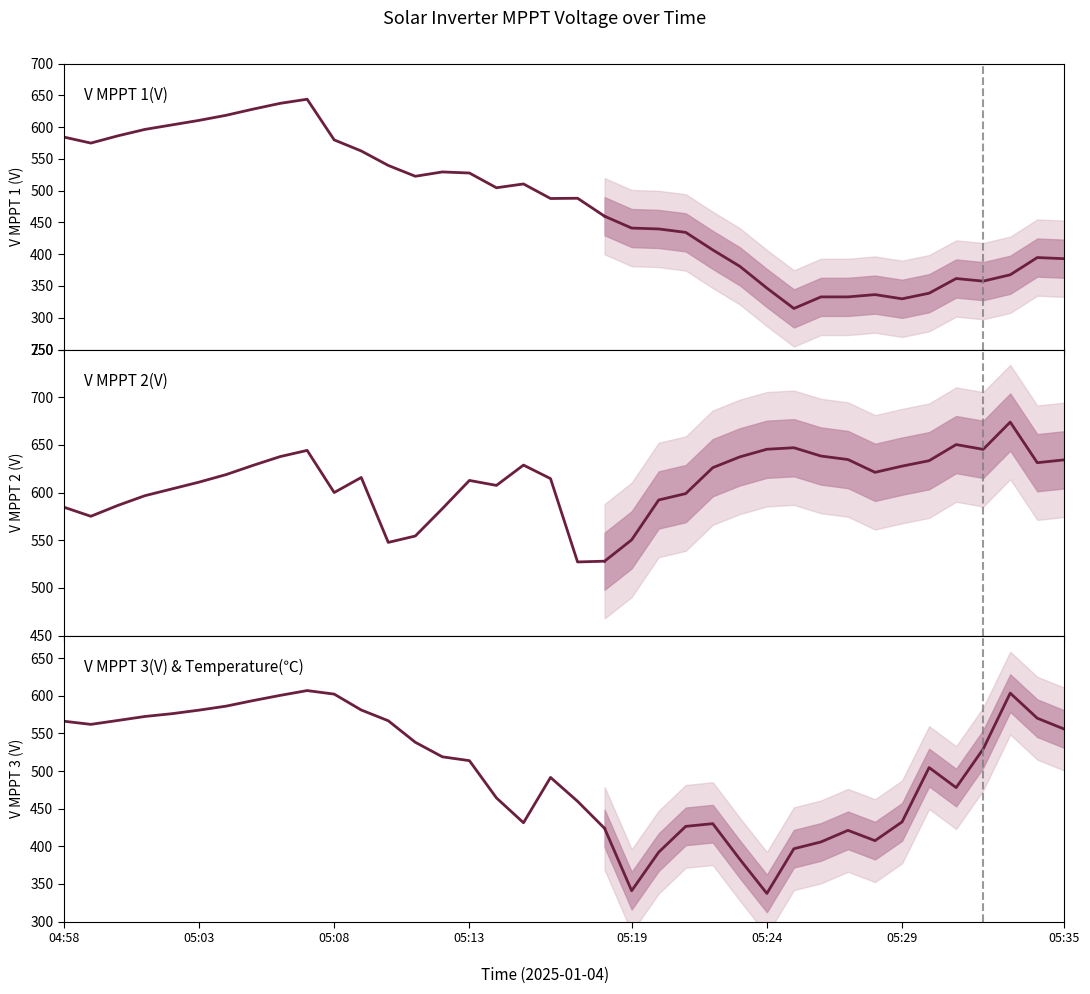

Which series has the largest total across all categories?

V MPPT 2(V)